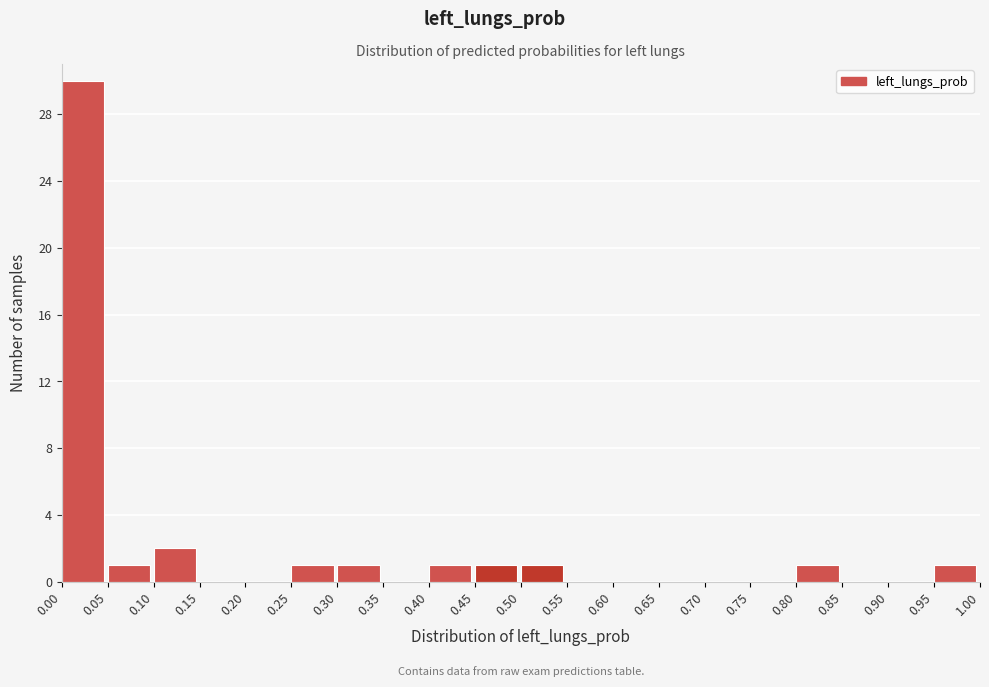

Reading left to right, list every bar in this chart as the range it spans on the x-axis followed by its height. The values are not printed on the chart, so give them approximately, as read against the axis.

0.00 to 0.05: 30
0.05 to 0.10: 1
0.10 to 0.15: 2
0.15 to 0.20: 0
0.20 to 0.25: 0
0.25 to 0.30: 1
0.30 to 0.35: 1
0.35 to 0.40: 0
0.40 to 0.45: 1
0.45 to 0.50: 1
0.50 to 0.55: 1
0.55 to 0.60: 0
0.60 to 0.65: 0
0.65 to 0.70: 0
0.70 to 0.75: 0
0.75 to 0.80: 0
0.80 to 0.85: 1
0.85 to 0.90: 0
0.90 to 0.95: 0
0.95 to 1.00: 1